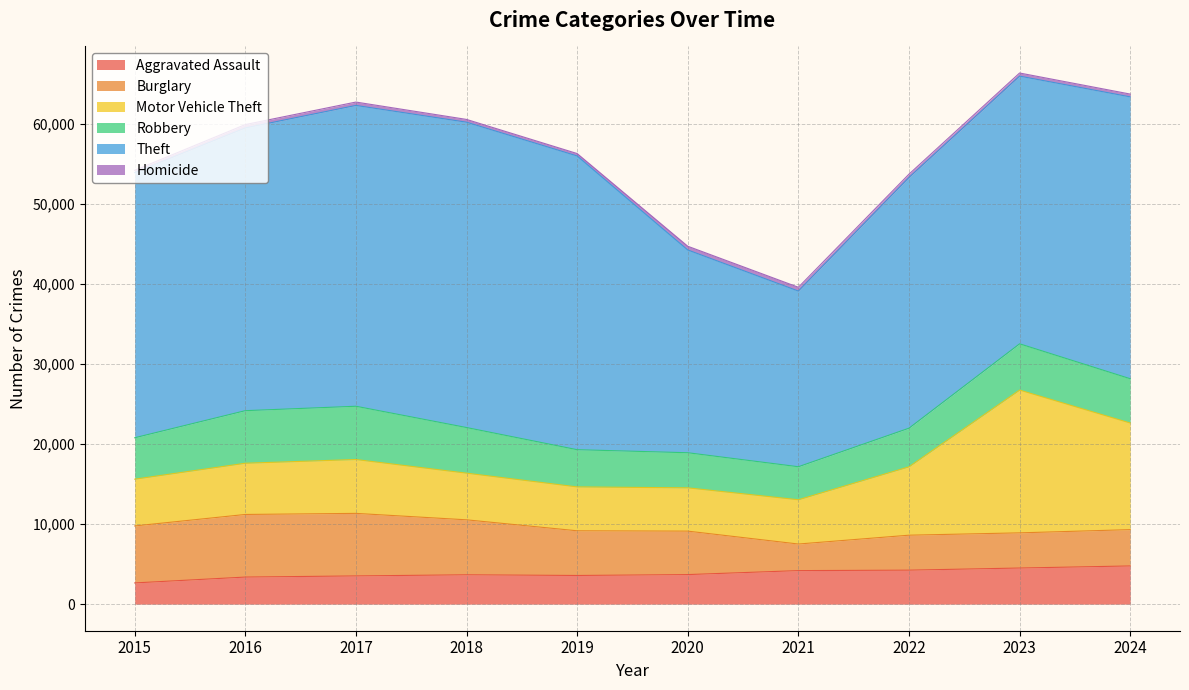

What is the average value of the Robbery series?

5338